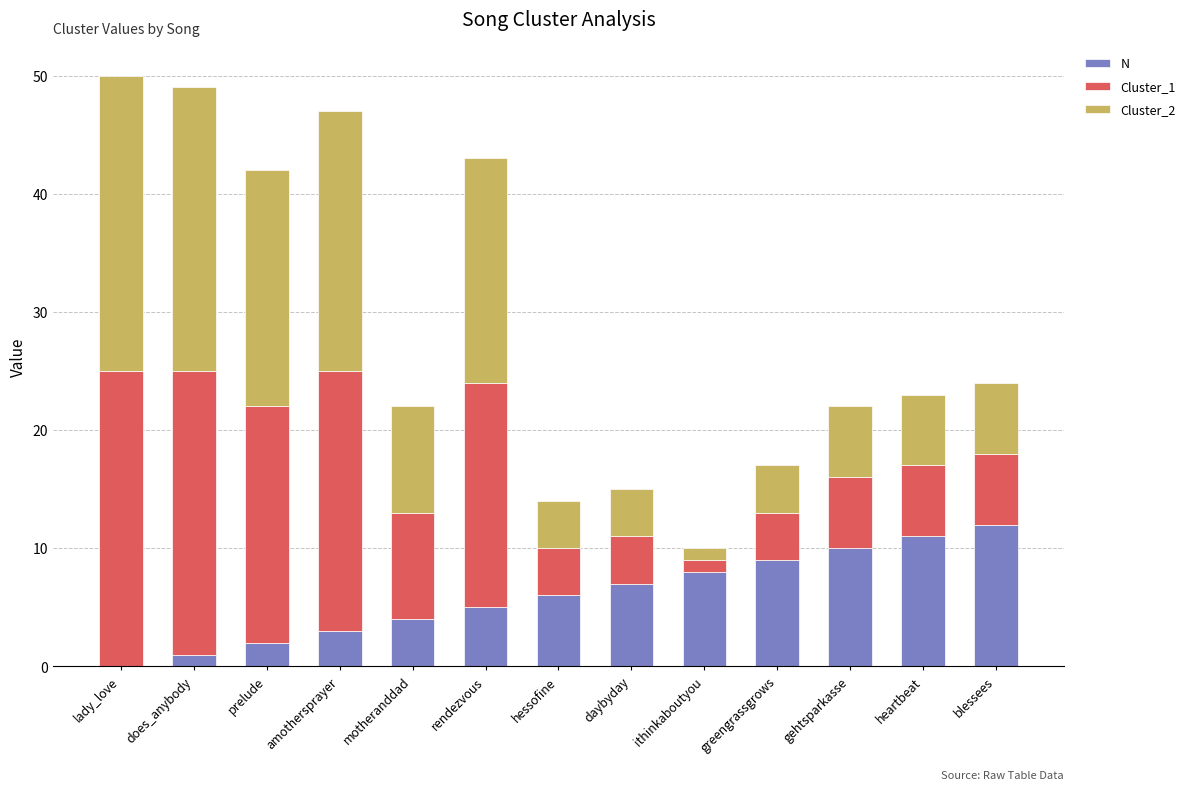

What is the maximum value for N?

12